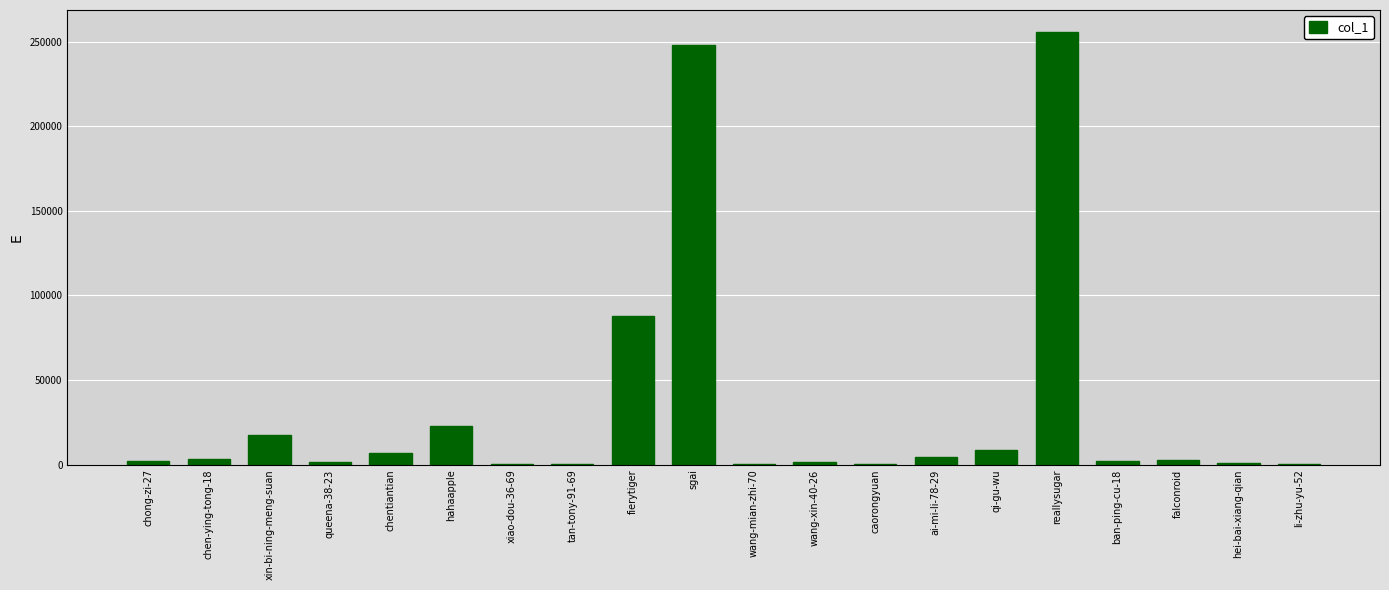

The value at fierytiger is 23731. True or false?

False